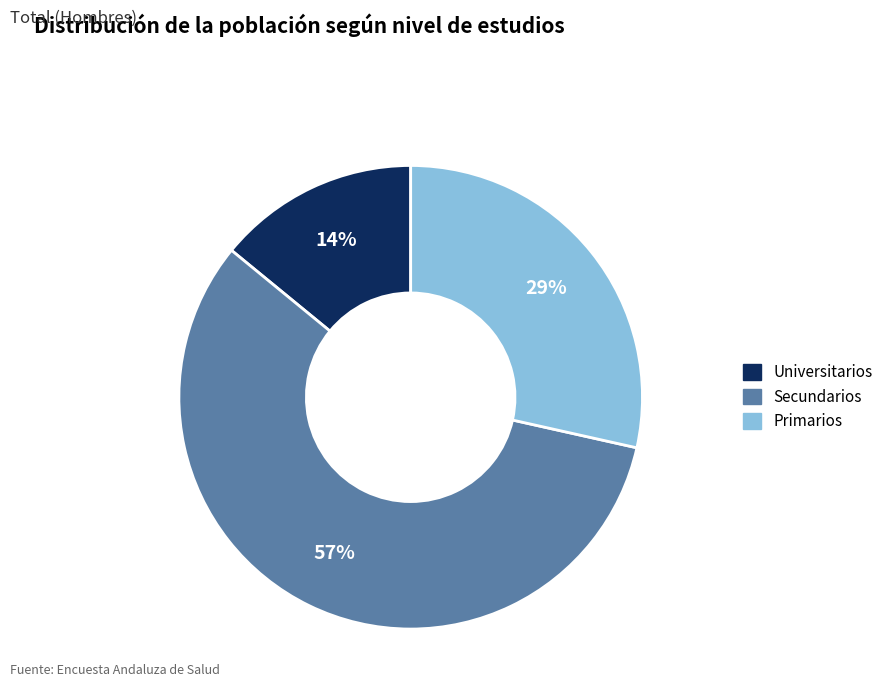

Which has a higher value, Primarios or Secundarios?

Secundarios